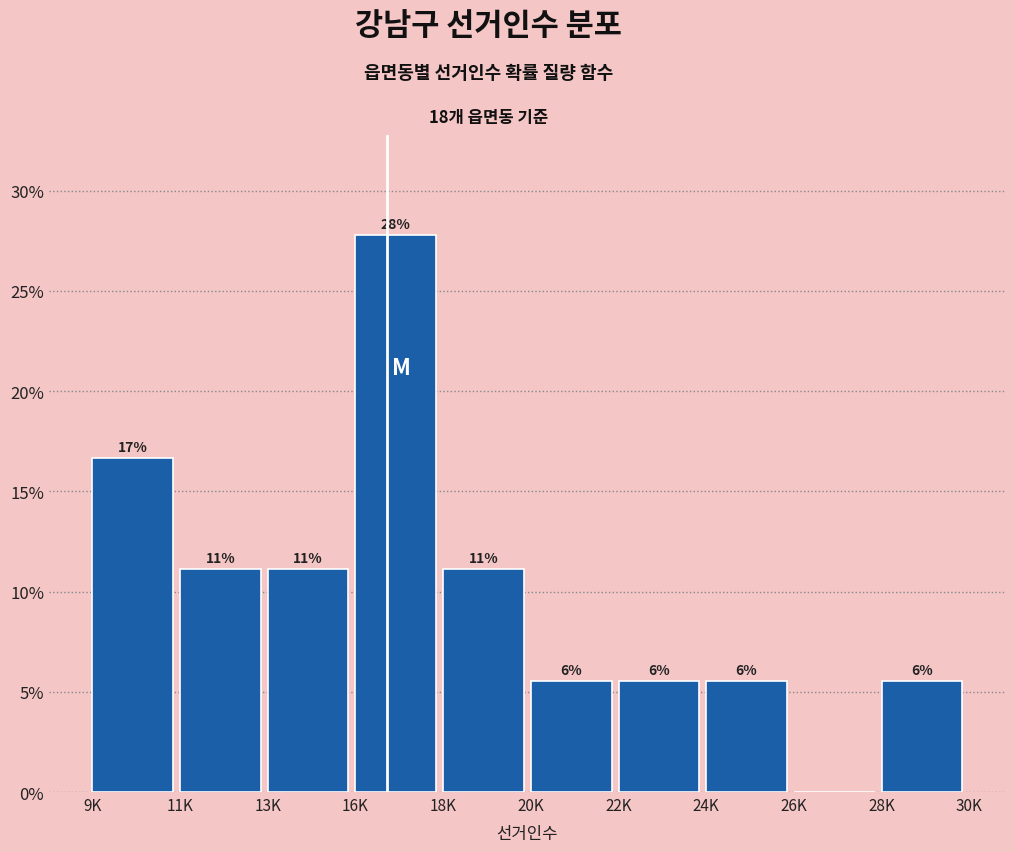

Are the bars horizontal?

No